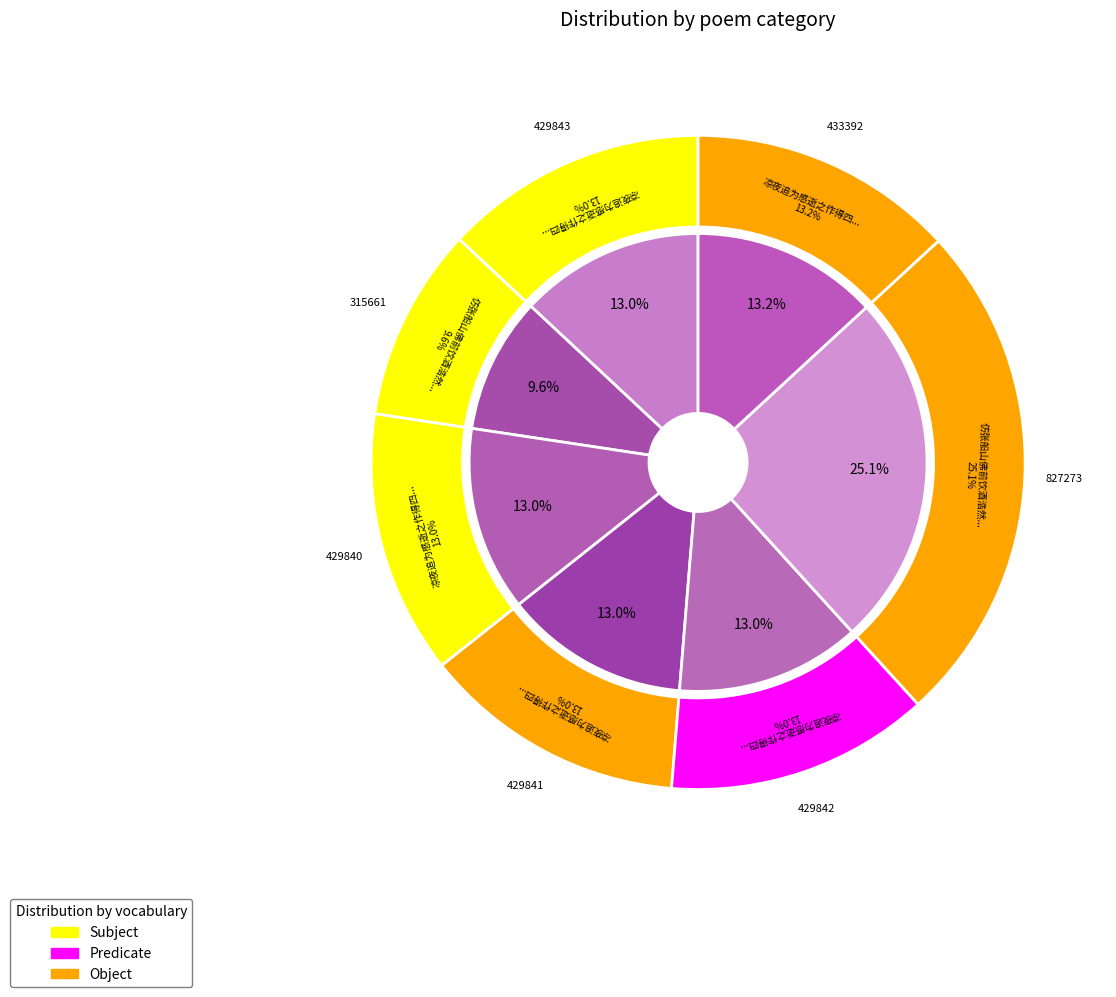

To the nearest percent, what percentage of the pie is 凉夜追为感逝之作得四律诗 其三 吴印丞?

13%